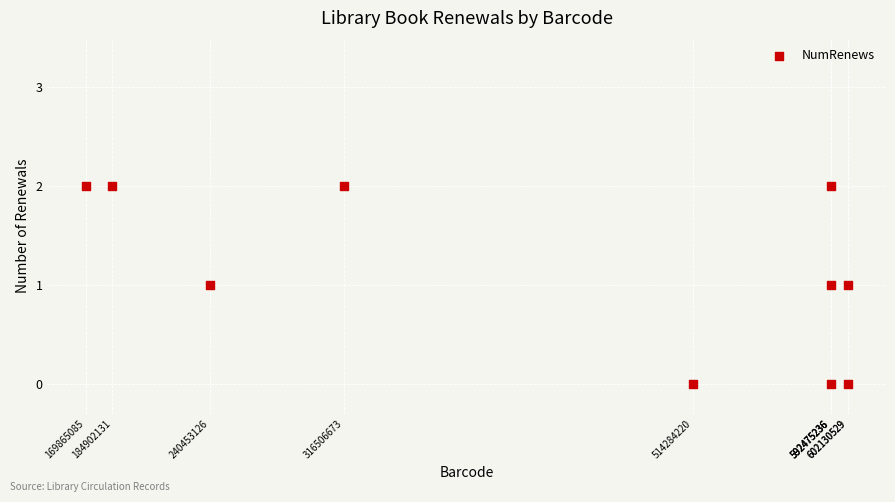

What is the average X value?

440769800